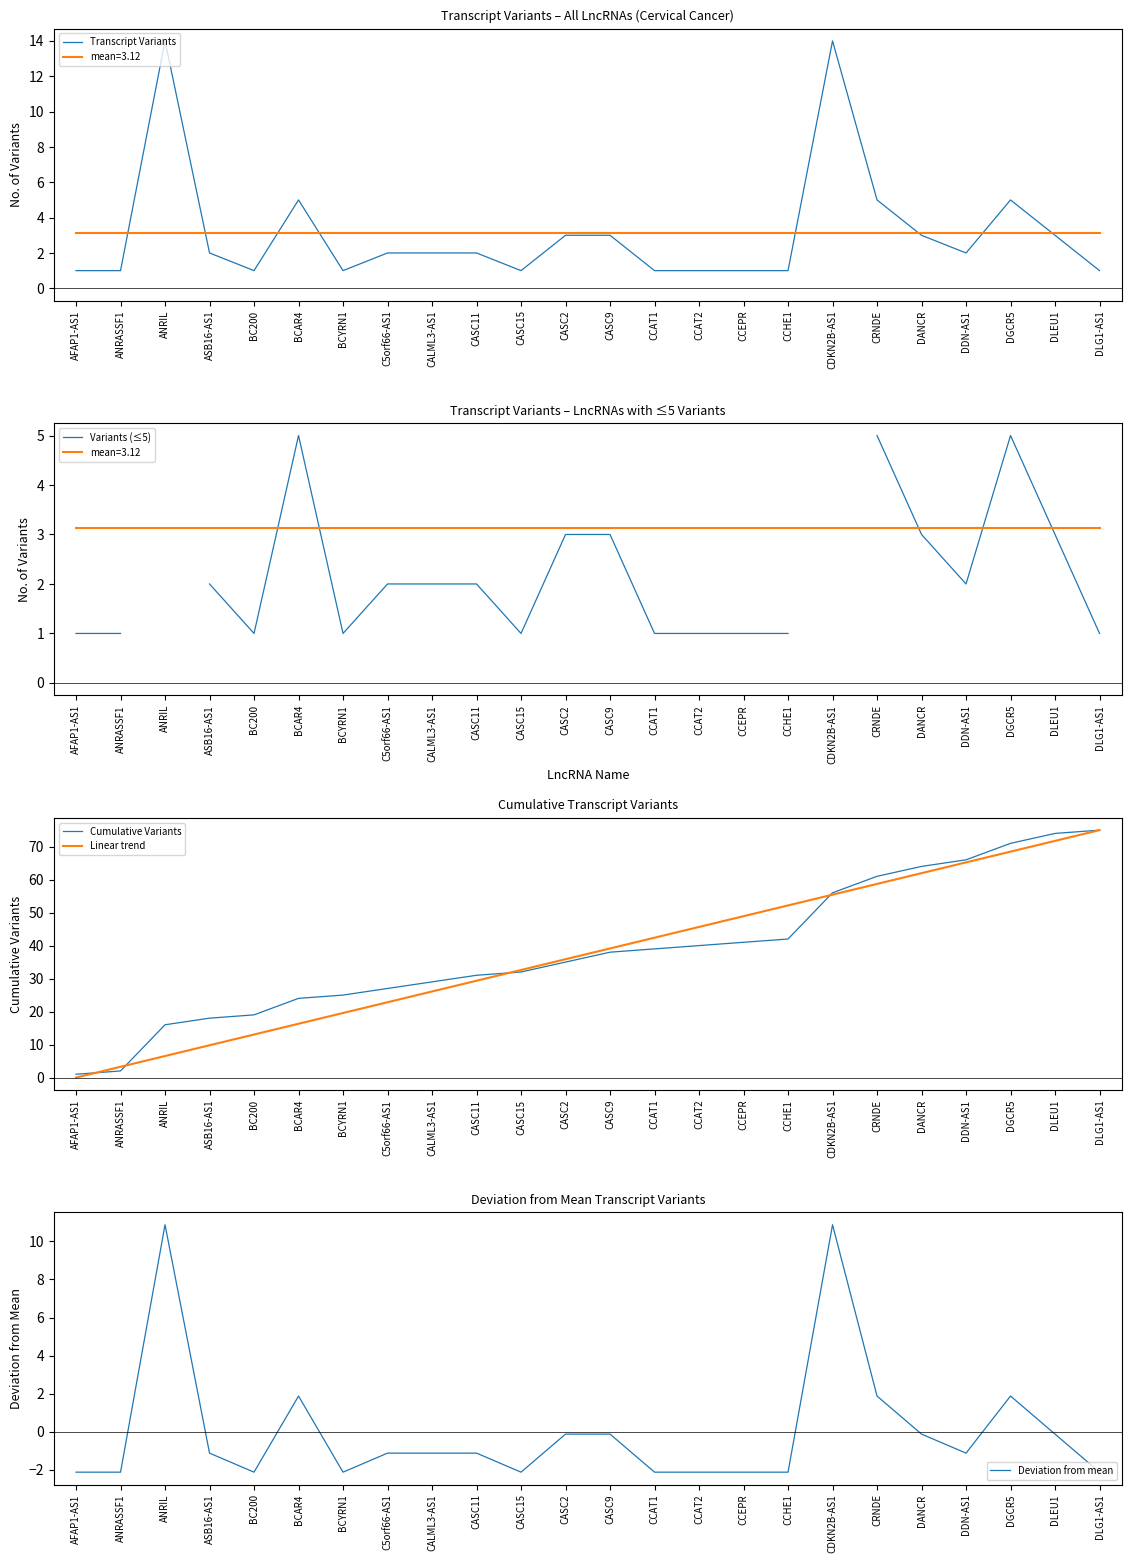

List the series in order of their peak value, highest first.

Cumulative Variants, Linear trend, Transcript Variants, Deviation from mean, Variants (≤5)